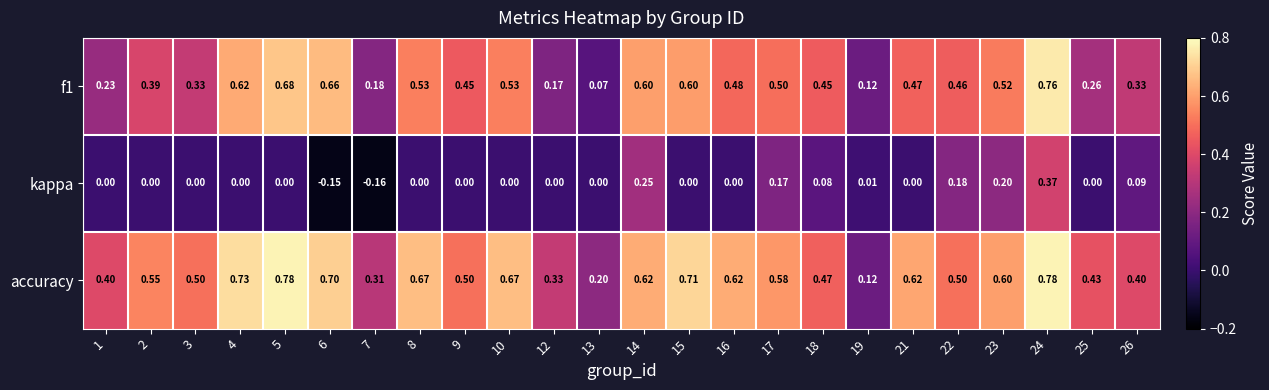

Which series has the widest spread of values?

f1